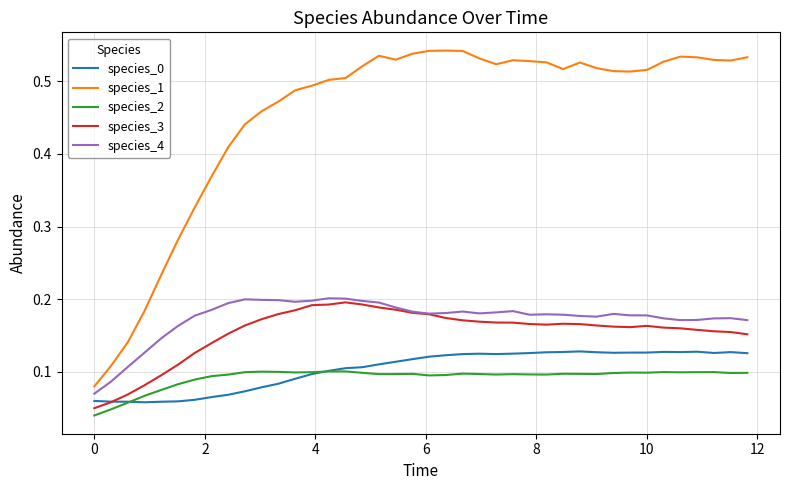

Is this an area chart (filled region under the line)?

No